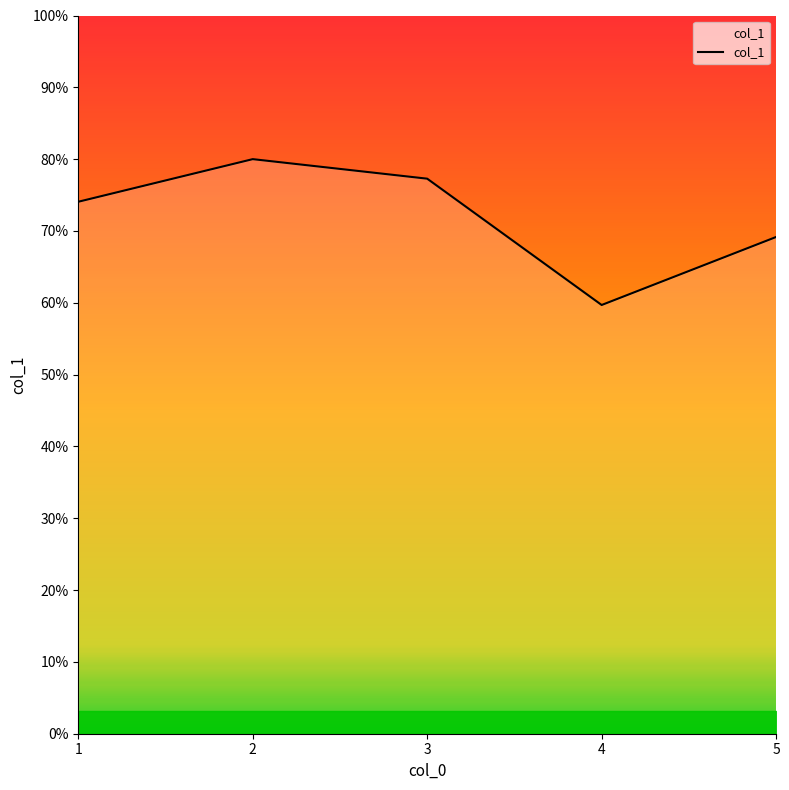

Does the chart display data point markers on the line(s)?

No